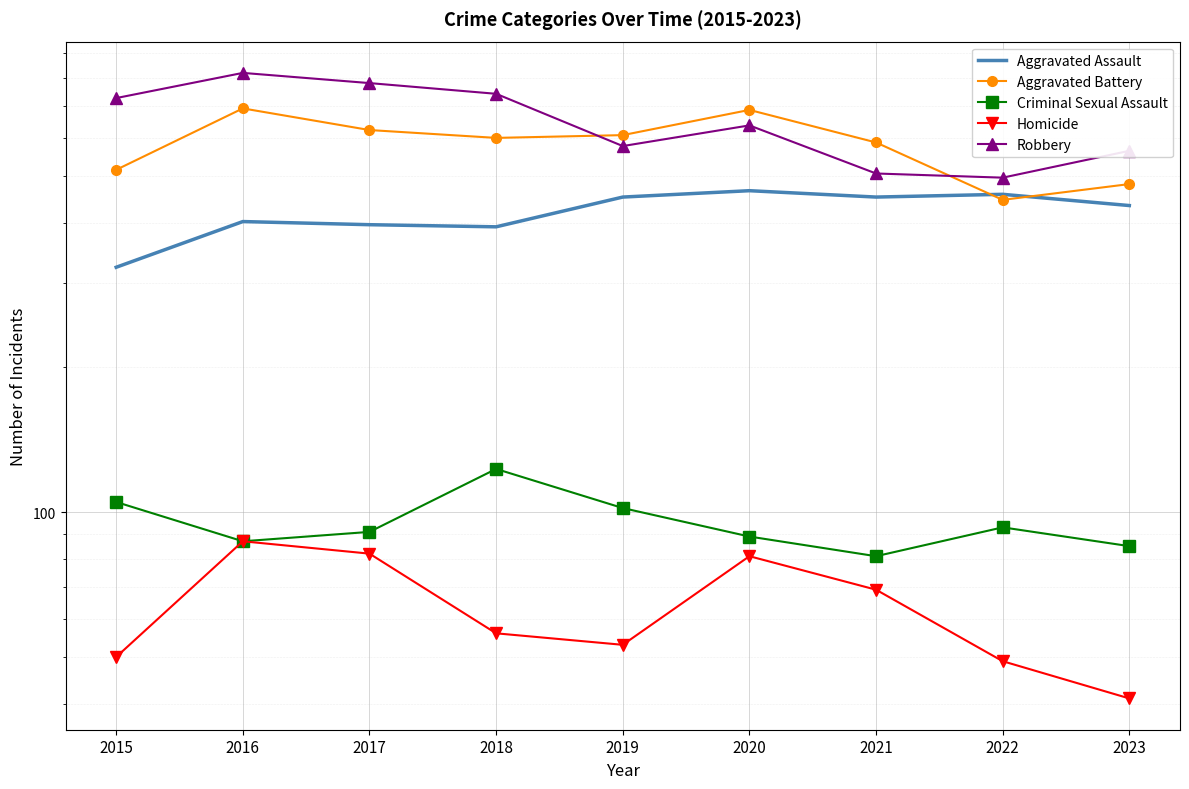

At which category does Robbery reach its first local peak?

2016